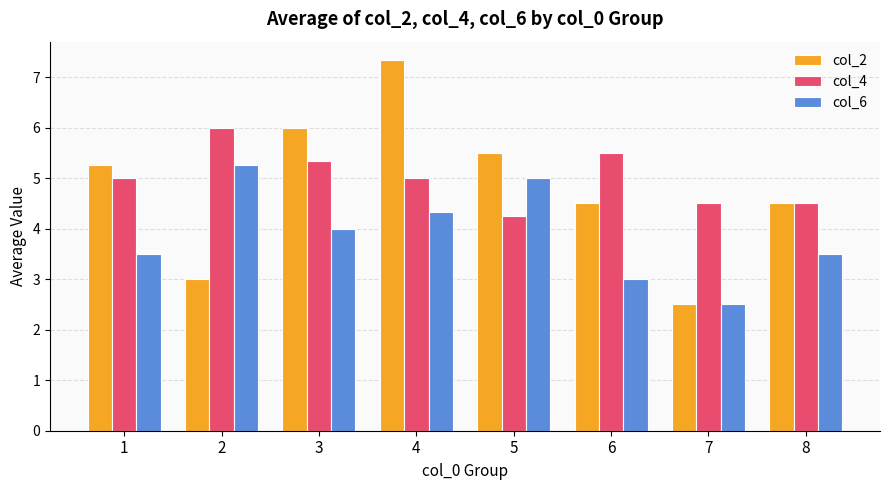

Rank the series by their maximum value, from highest to lowest.

col_2, col_4, col_6